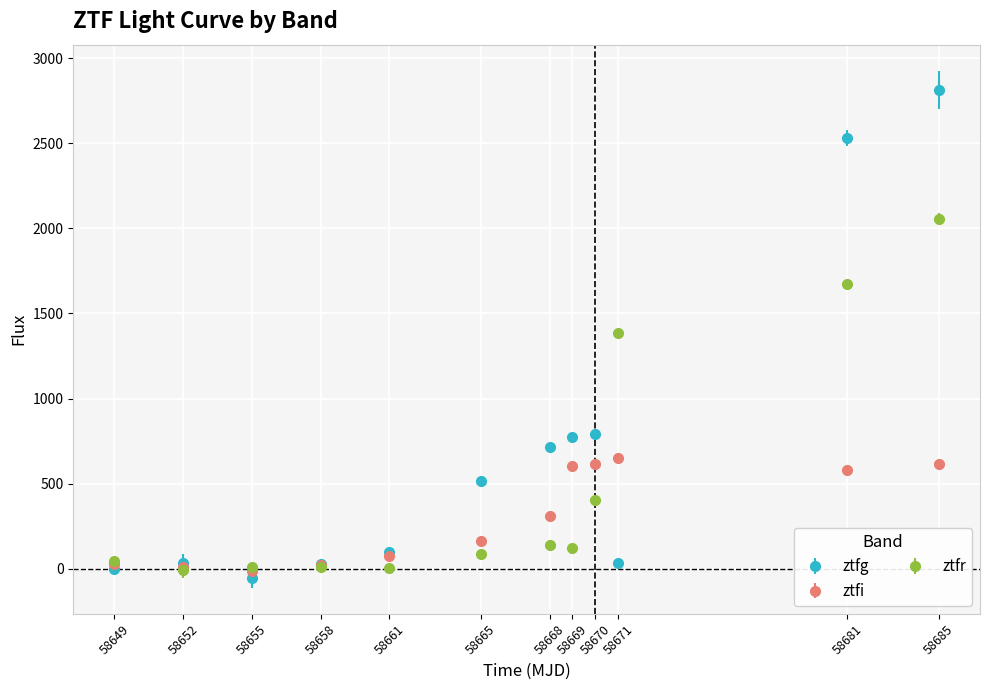

At how many categories does at least one series exceed 660?

6